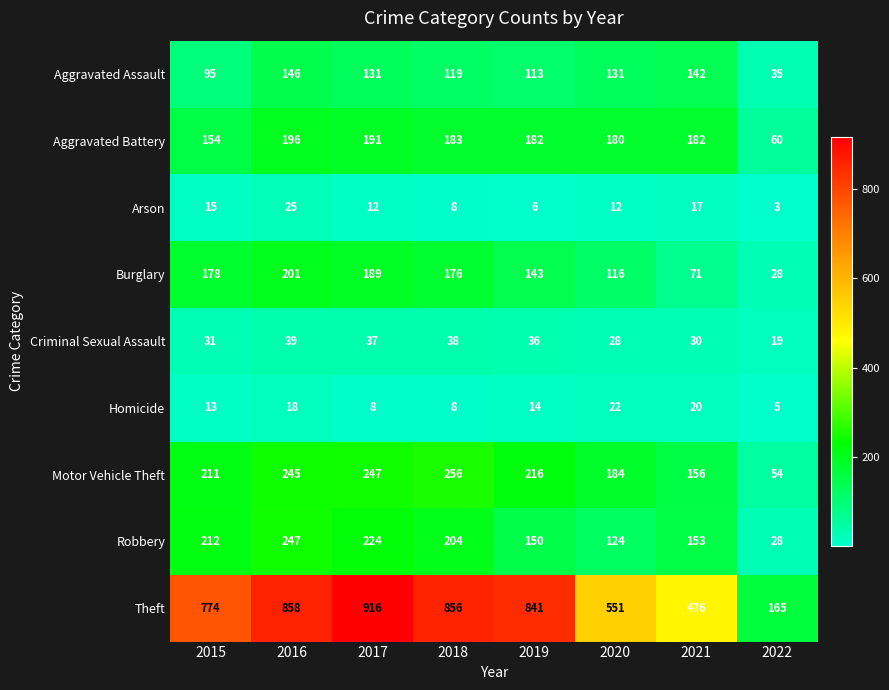

Rank the series at 2017 from lowest to highest value.

Homicide, Arson, Criminal Sexual Assault, Aggravated Assault, Burglary, Aggravated Battery, Robbery, Motor Vehicle Theft, Theft